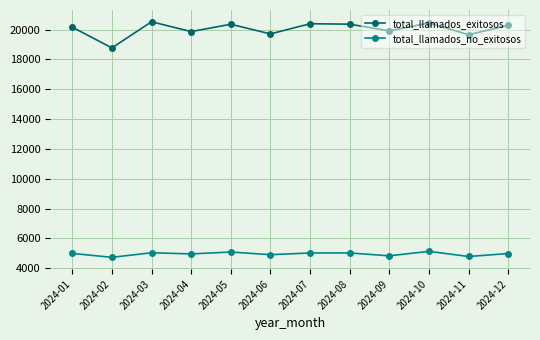

Count the number of data series in this chart.

2